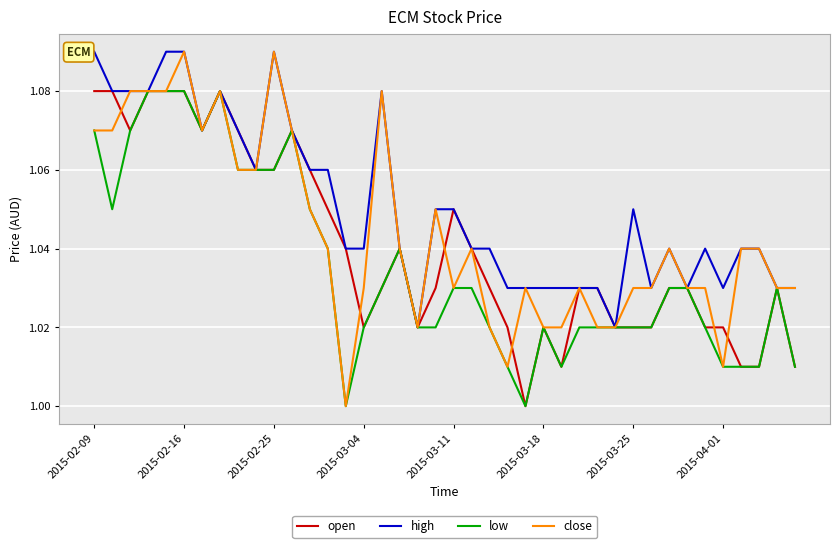

Which series has the largest range (max minus min)?

close